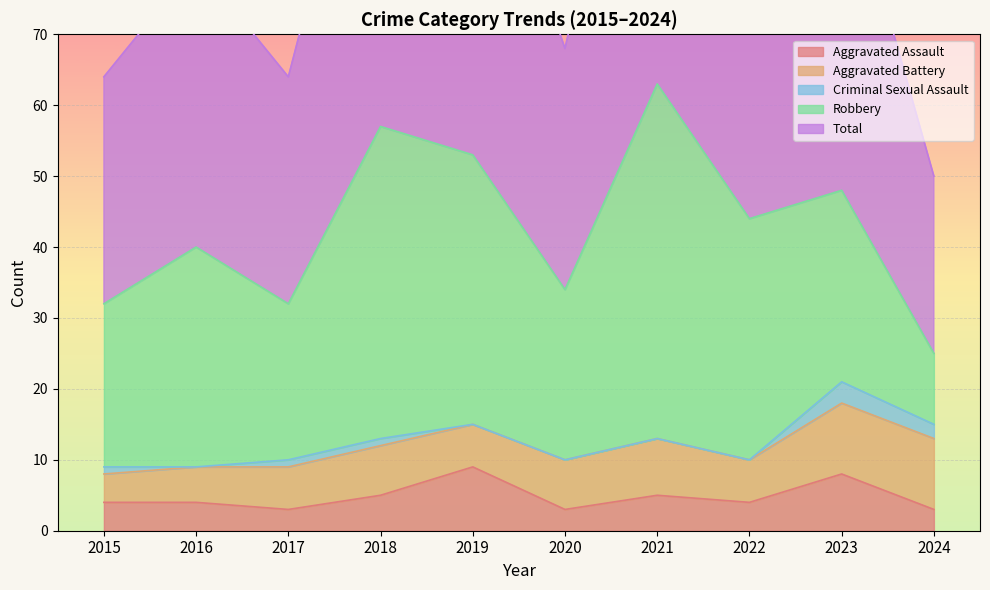

What is the total value across all series at 2019?

106